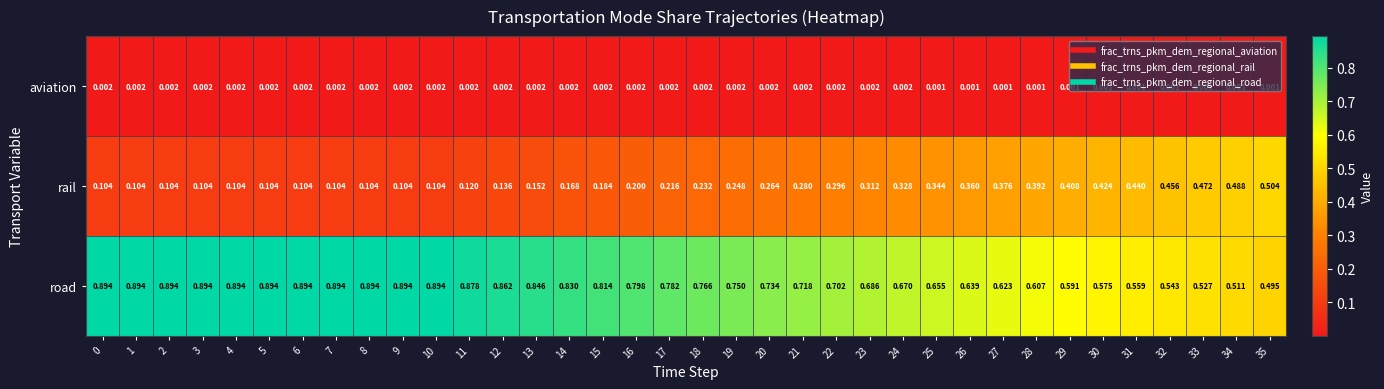

Is the value of aviation at 18 greater than the value of rail at 23?

No